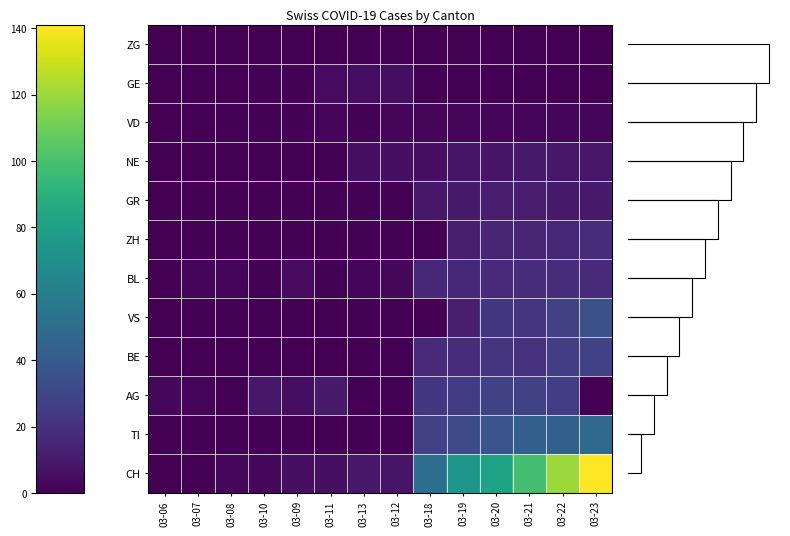

Which category has the highest value across all series?

03-23